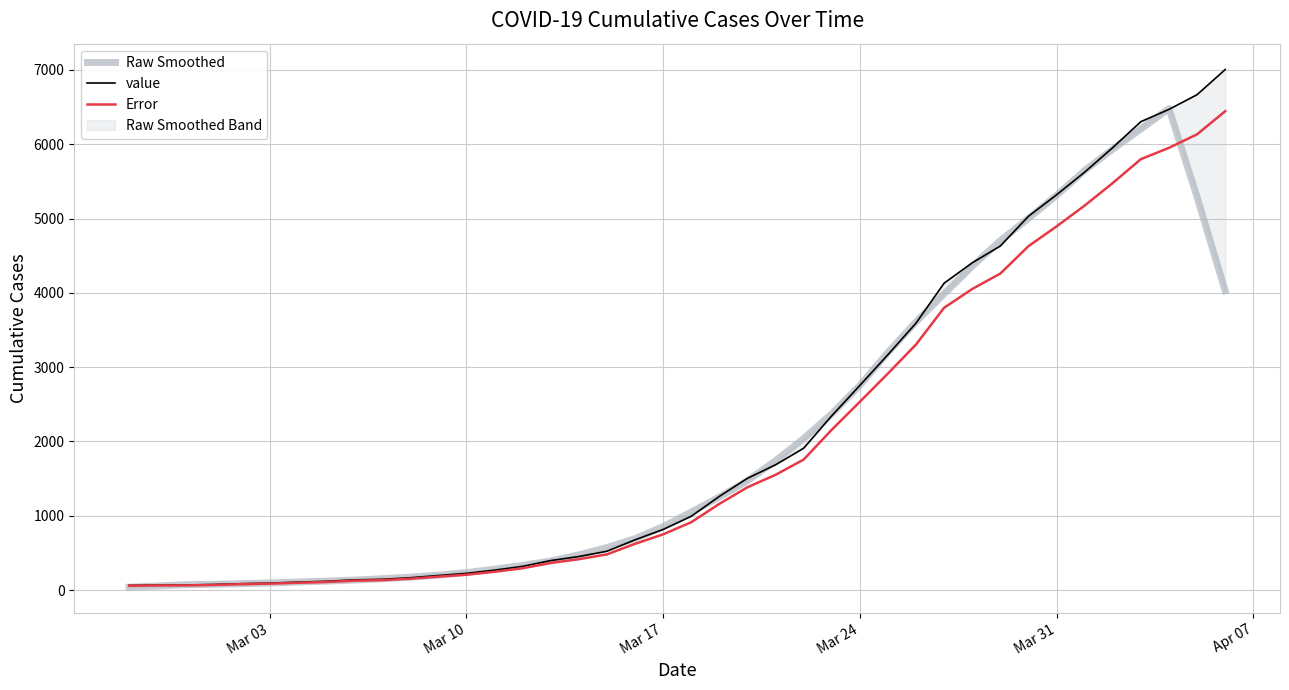

Which series has the largest total across all categories?

value